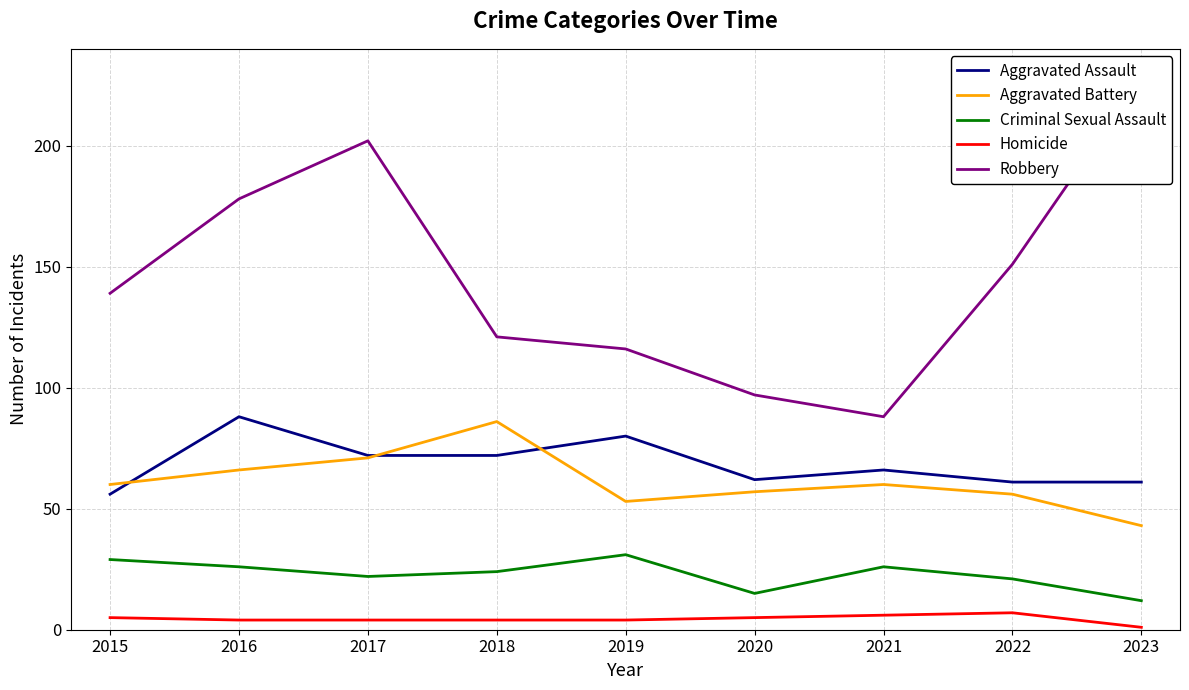

Where is the first local maximum for Criminal Sexual Assault?

2019